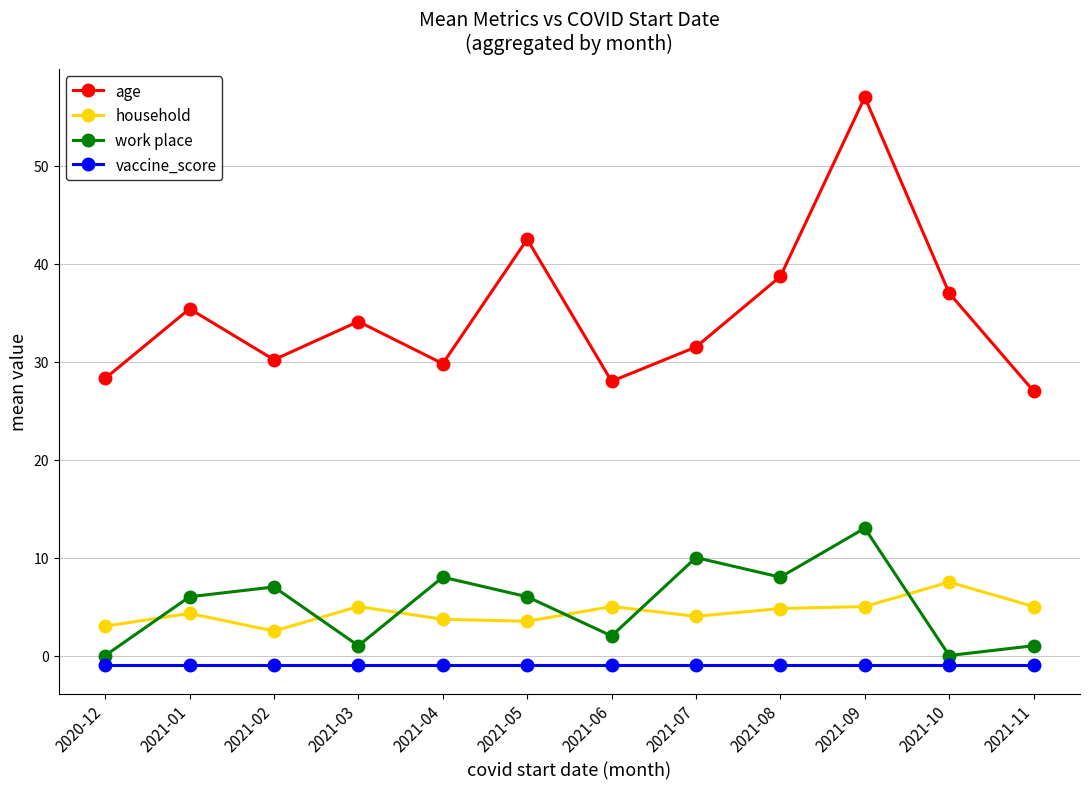

What is the label of the 6th point from the right?

2021-06